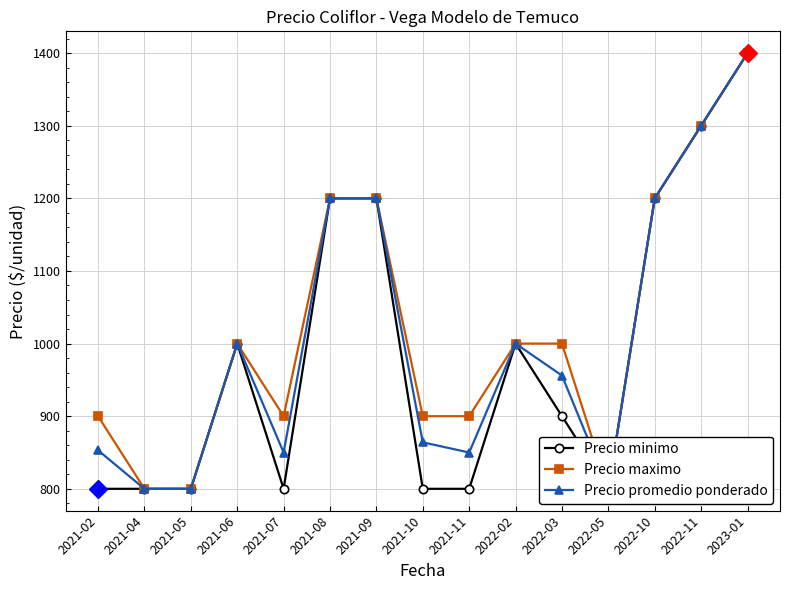

What is the sum of all Precio promedio ponderado values?

15073